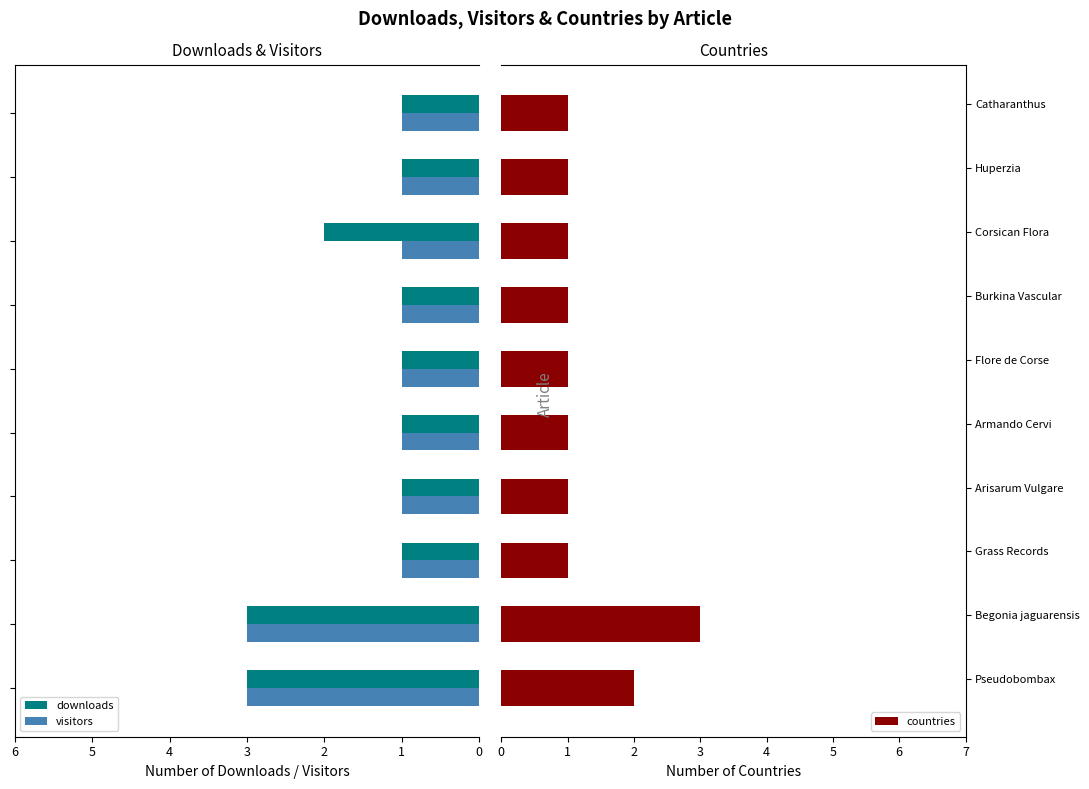

What is the highest value of the downloads series?

3